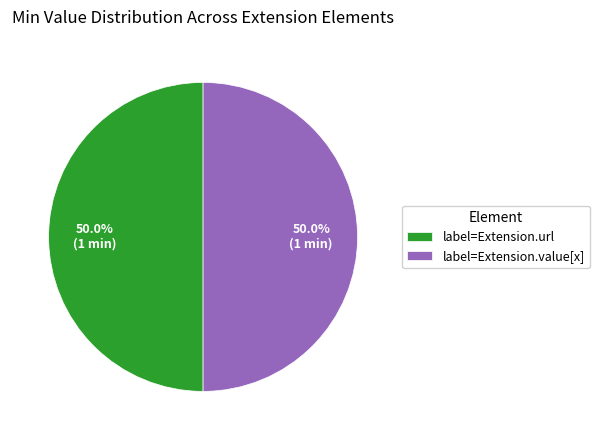

To the nearest percent, what is the difference between the largest and smallest slice percentages?

0%